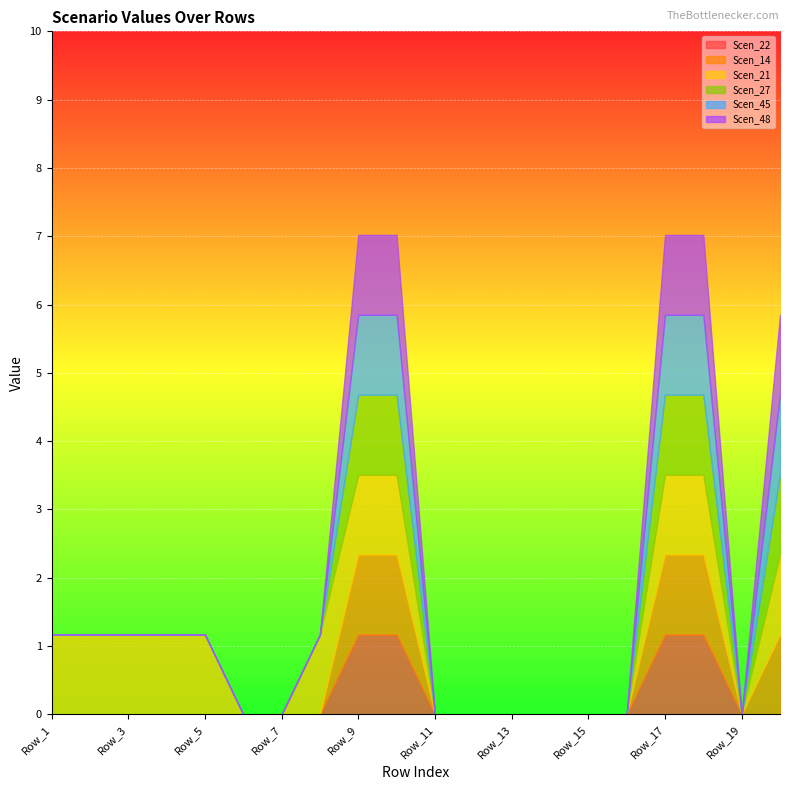

What is the difference between the highest and lowest values at Row_1?

1.2